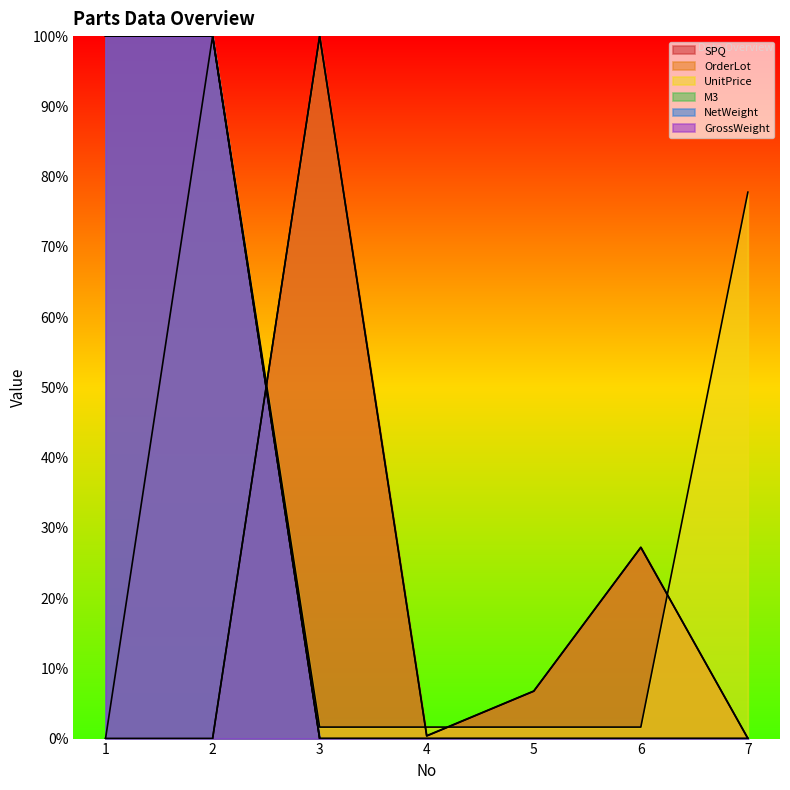

Is the value of UnitPrice at 3 greater than the value of GrossWeight at 6?

Yes